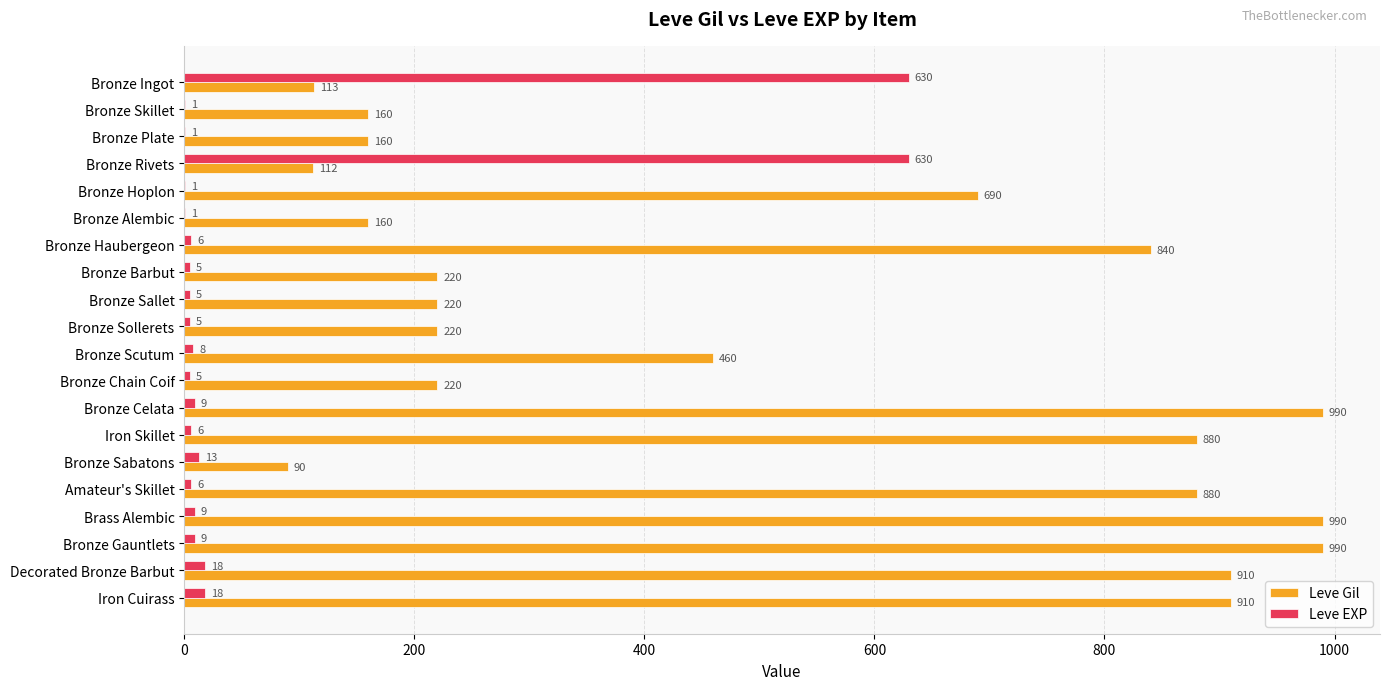

What is the highest value of the Leve EXP series?

630